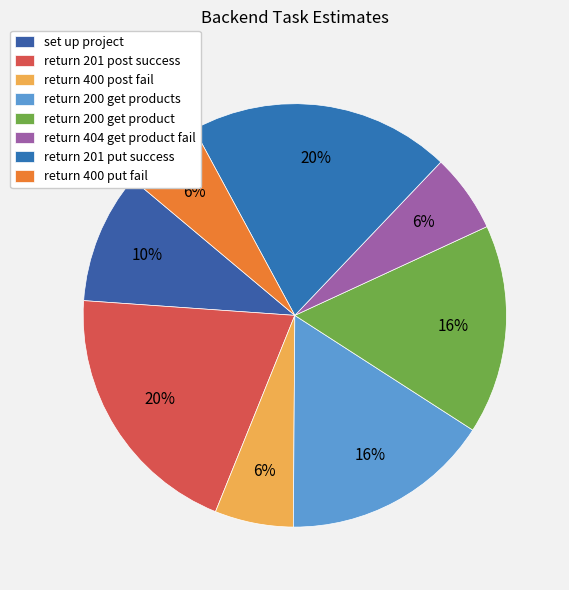

To the nearest percent, what is the average slice percentage?

12%